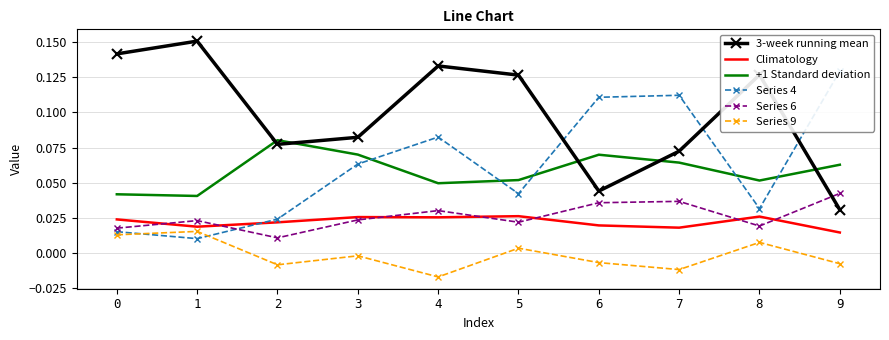

At 7, list the series in order from smallest to largest.

Series 9, Climatology, Series 6, +1 Standard deviation, 3-week running mean, Series 4